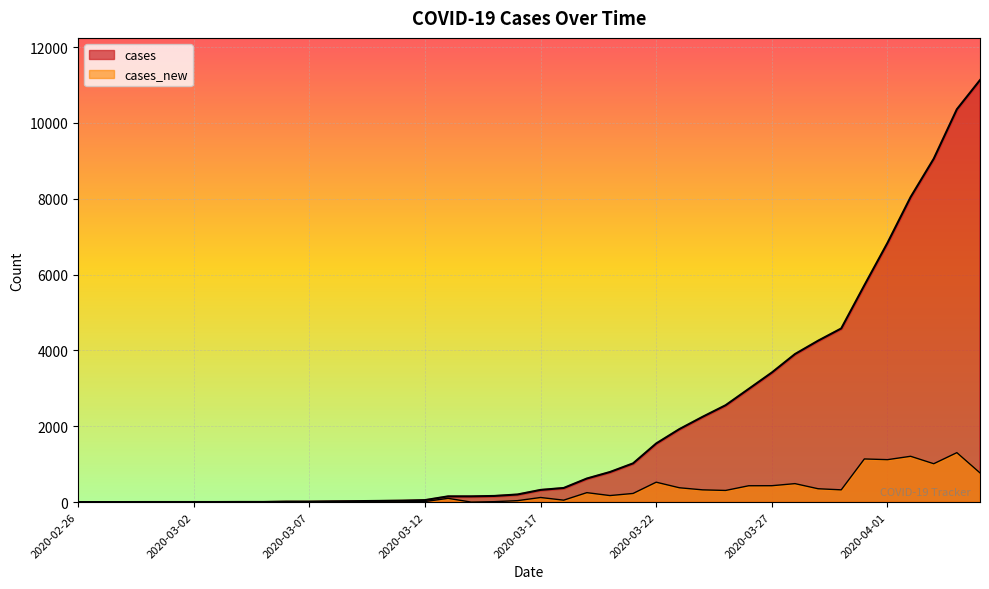

At how many categories does at least one series exceed 5863?

5